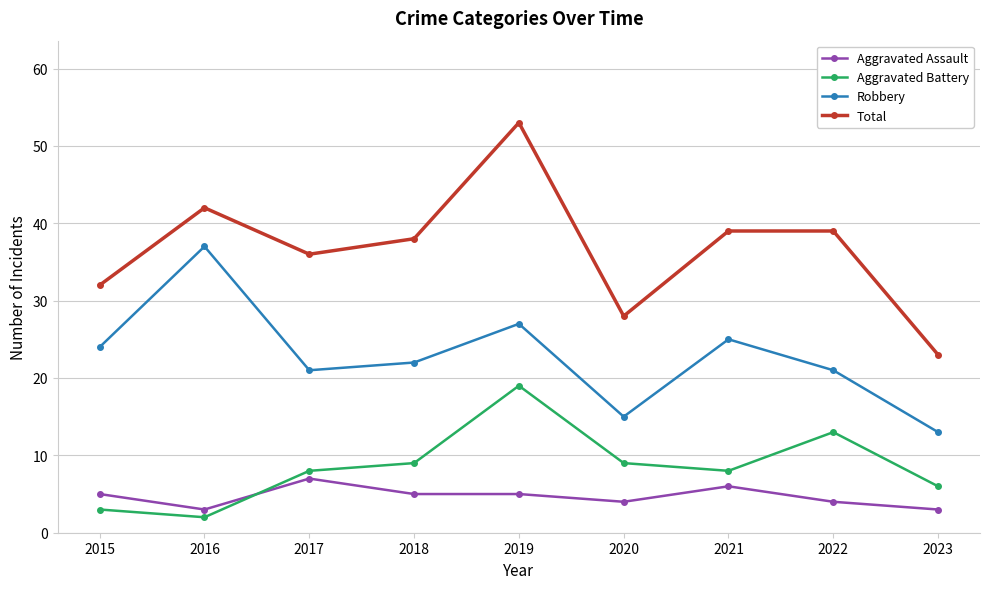

What is the difference between the maximum and second lowest values in the Aggravated Assault series?

4